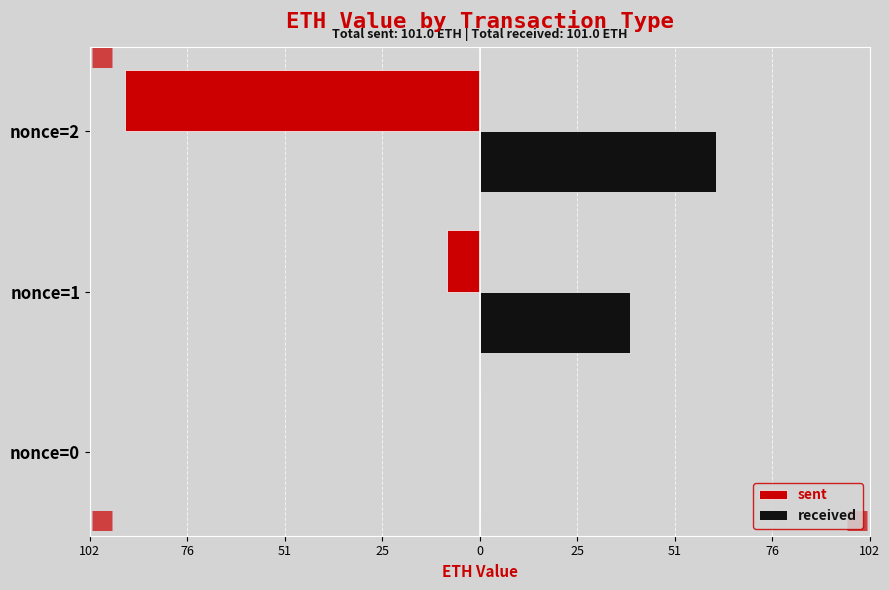

Which series has the largest total across all categories?

received